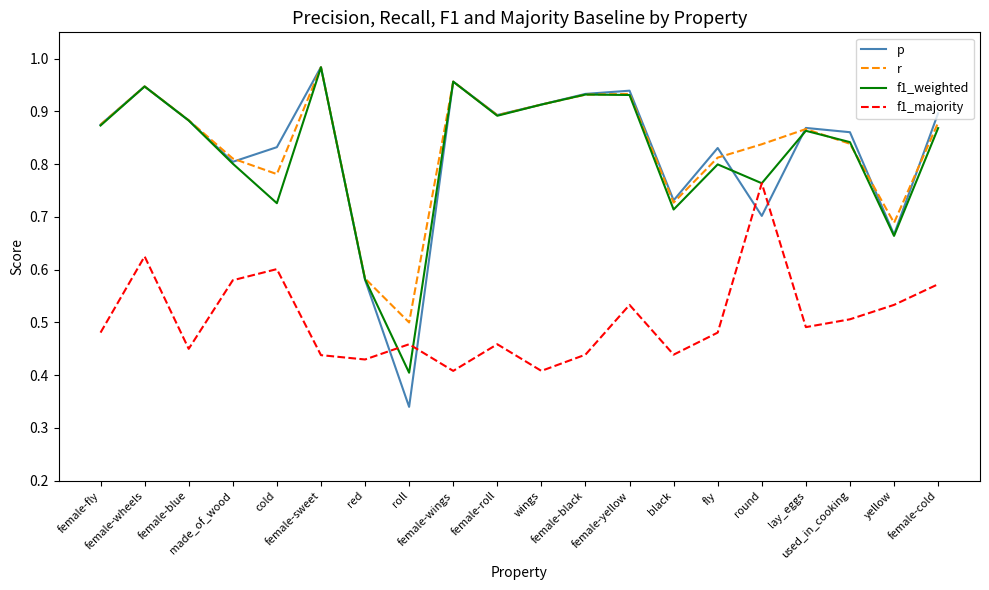

At which category does p reach its first local peak?

female-wheels